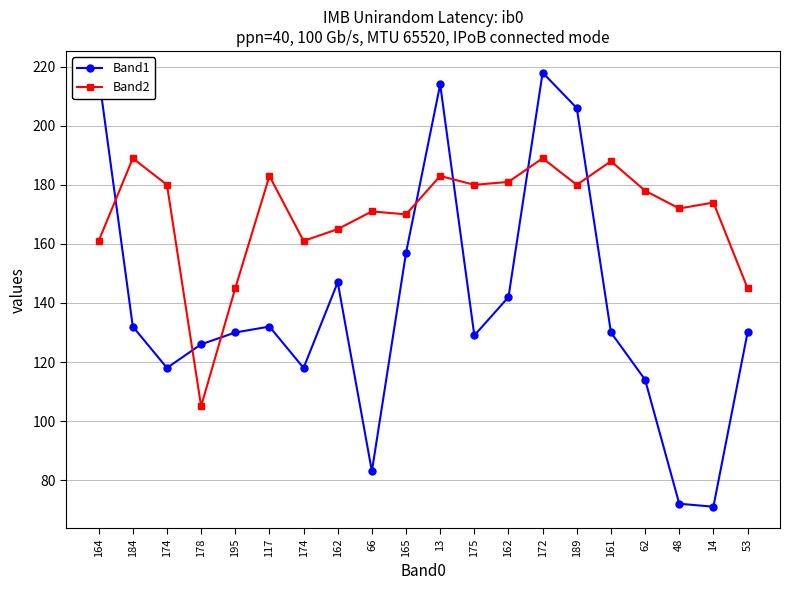

Reading right to left, extract all data points from this chart.

Band1: 53=130	14=71	48=72	62=114	161=130	189=206	172=218	162=142	175=129	13=214	165=157	66=83	162=147	174=118	117=132	195=130	178=126	174=118	184=132	164=217
Band2: 53=145	14=174	48=172	62=178	161=188	189=180	172=189	162=181	175=180	13=183	165=170	66=171	162=165	174=161	117=183	195=145	178=105	174=180	184=189	164=161